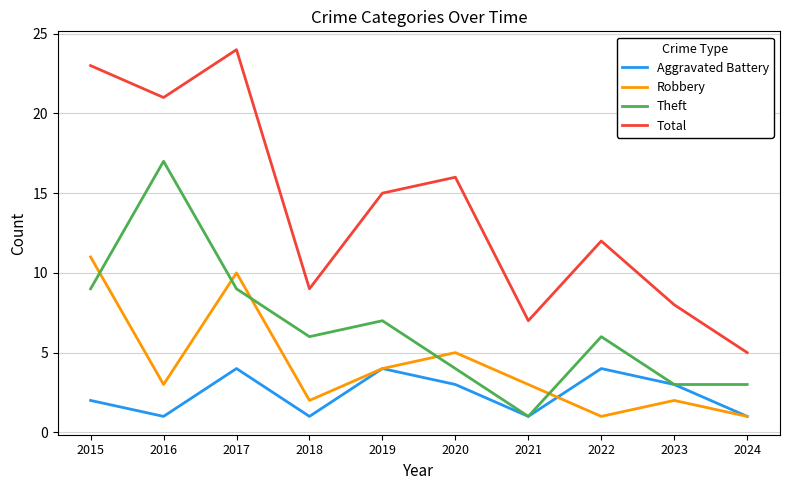

At which label does Total reach its minimum?

2024